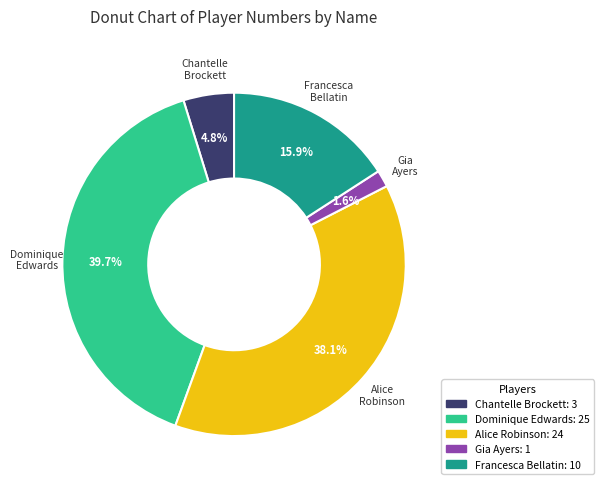

True or false: Dominique Edwards accounts for 49% of the total.

False